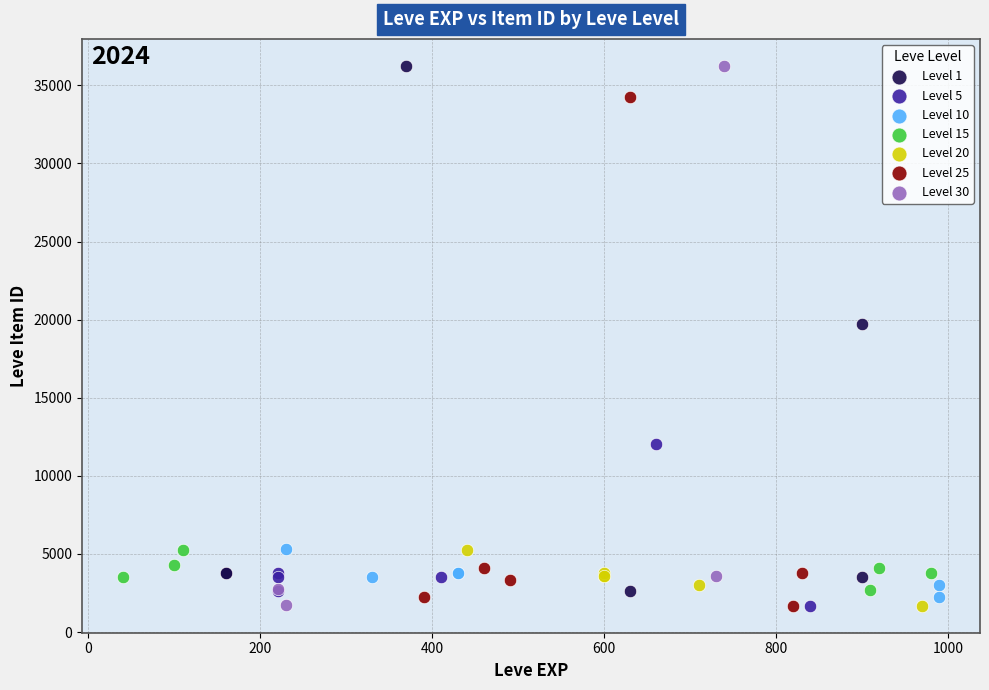

What are all the series names shown in the legend?

Level 1, Level 5, Level 10, Level 15, Level 20, Level 25, Level 30